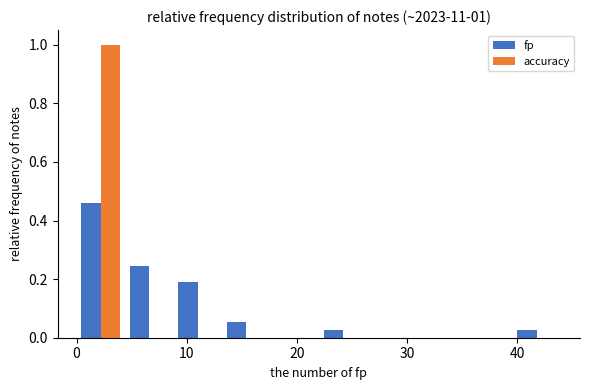

In the fp series, which range on the x-axis has the tallest bar?

0.0 to 4.4